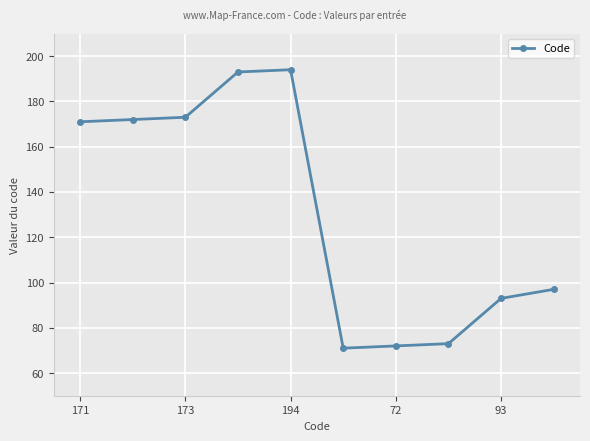

What is the maximum value shown in the chart?

194